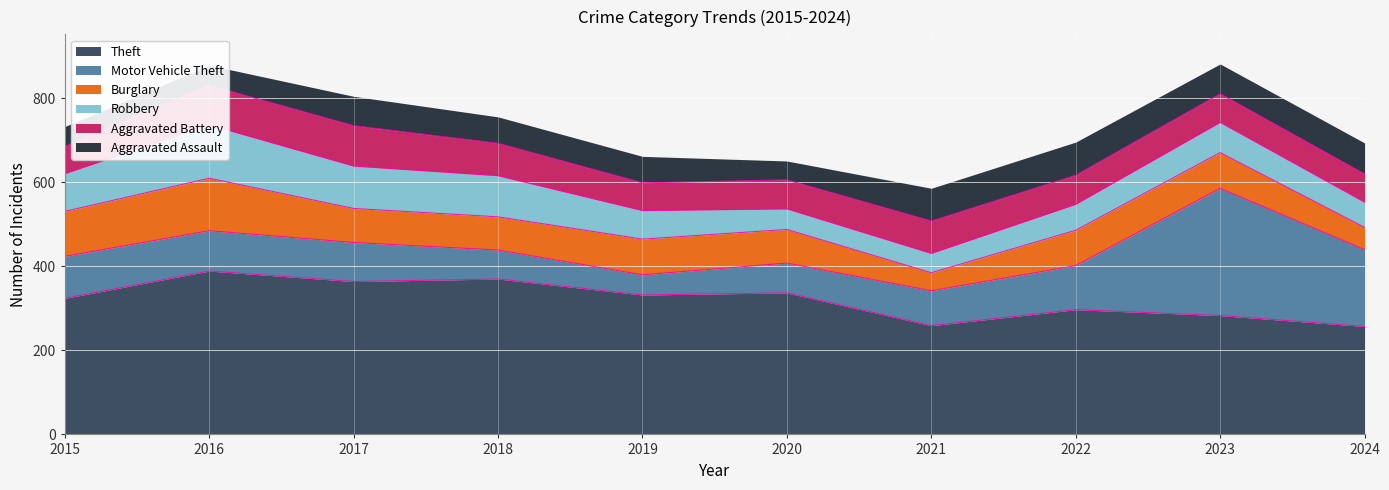

What value does the Burglary series have at 2017?

81